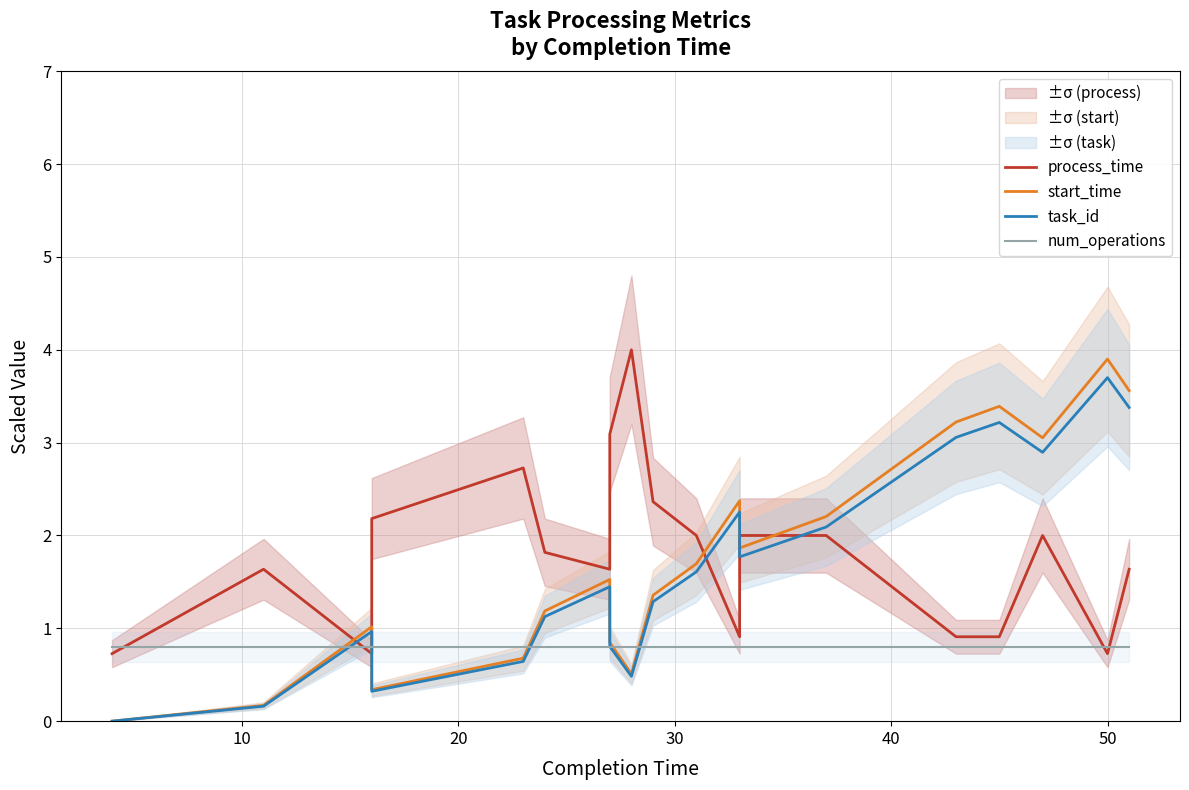

After their last crossing, which series has the higher values: task_id or num_operations?

task_id